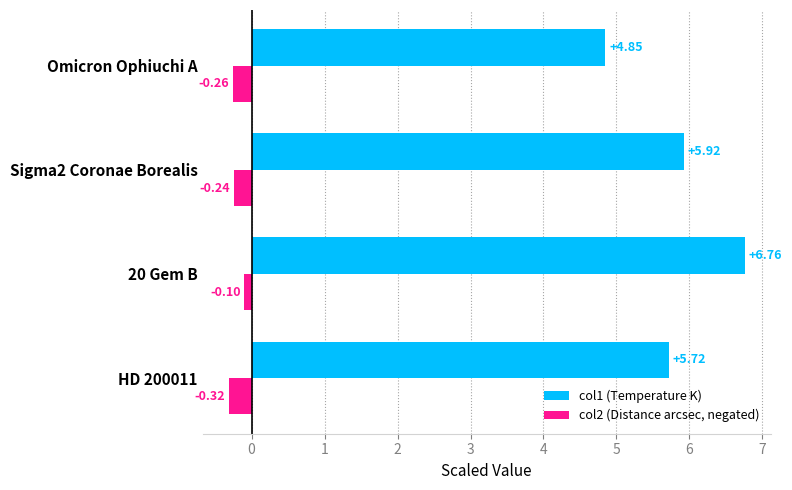

How many data points does each series have?

4